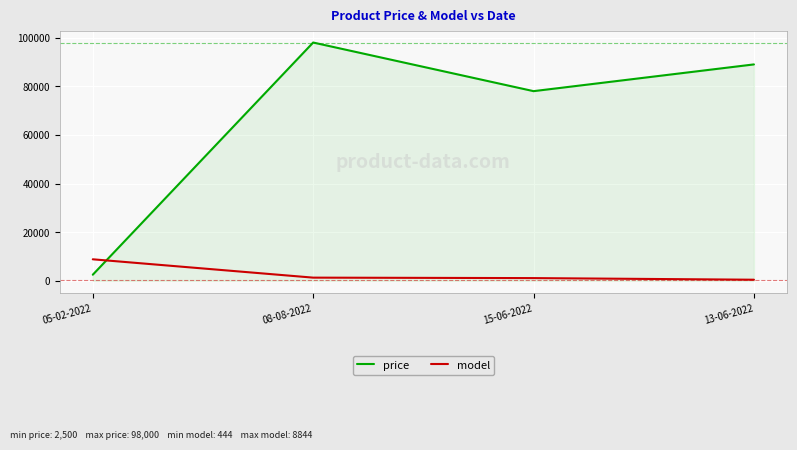

Does the chart have visible grid lines?

Yes